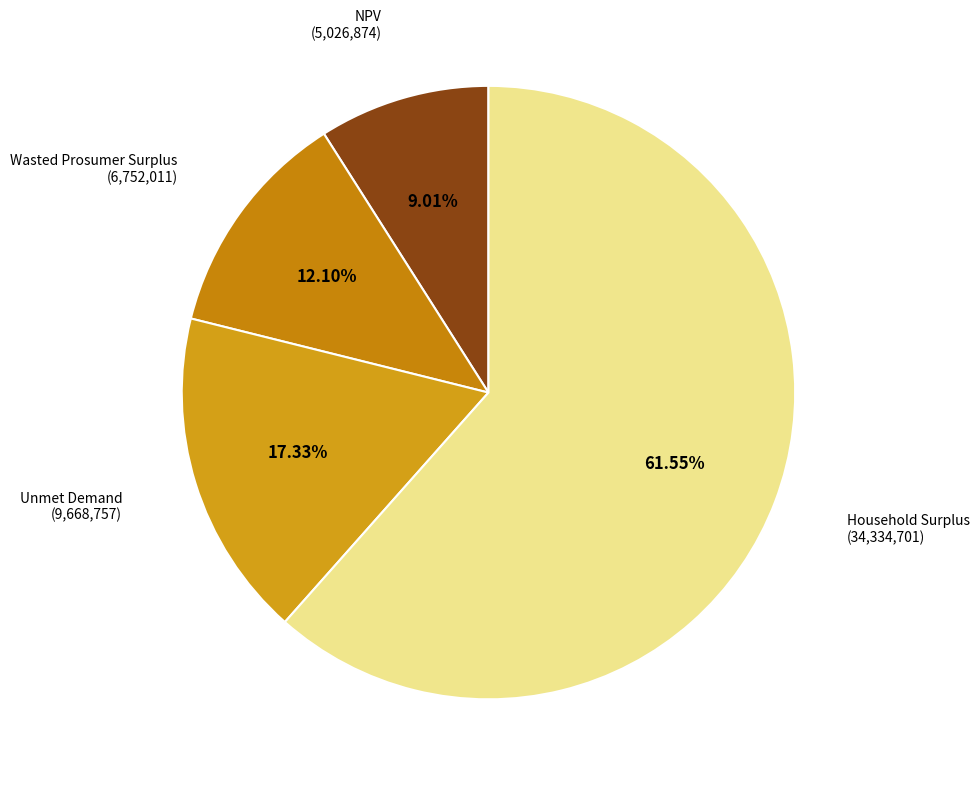

Count the number of slices in the pie.

4